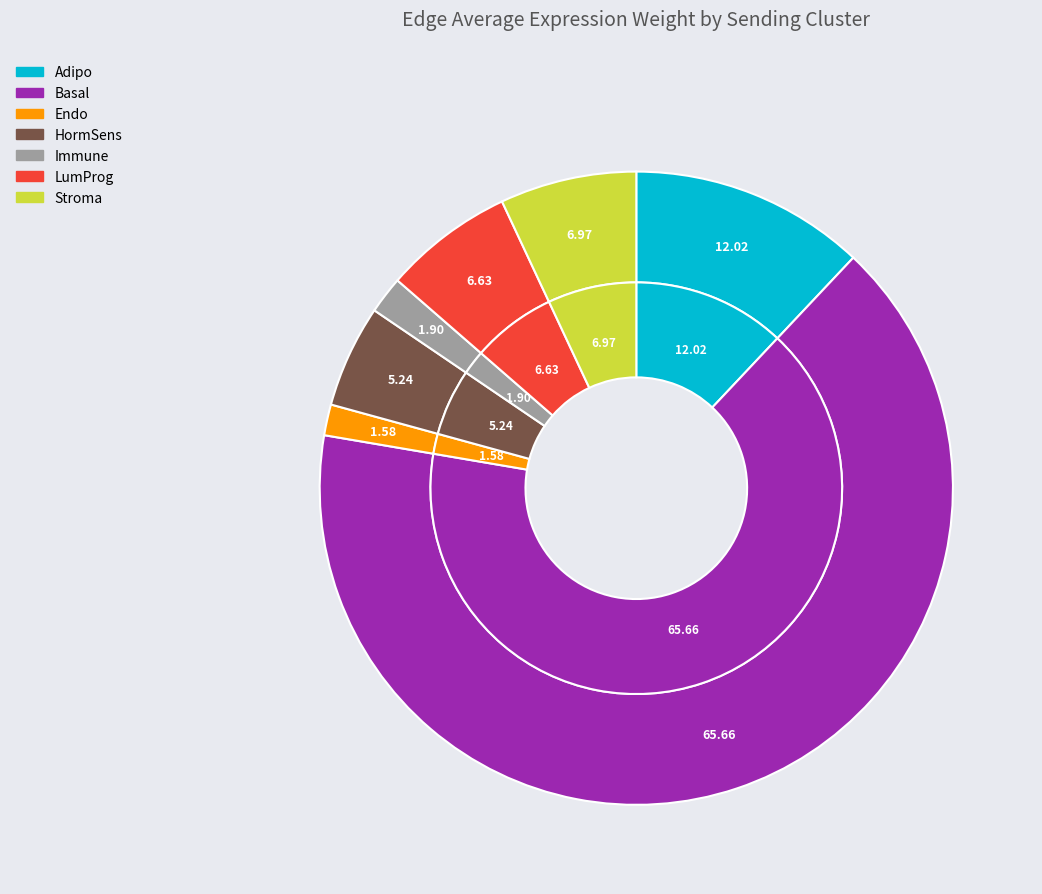

The Adipo slice represents 1% of the pie. True or false?

False